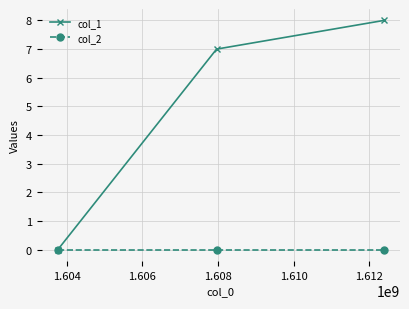

How many lines are shown in the chart?

2